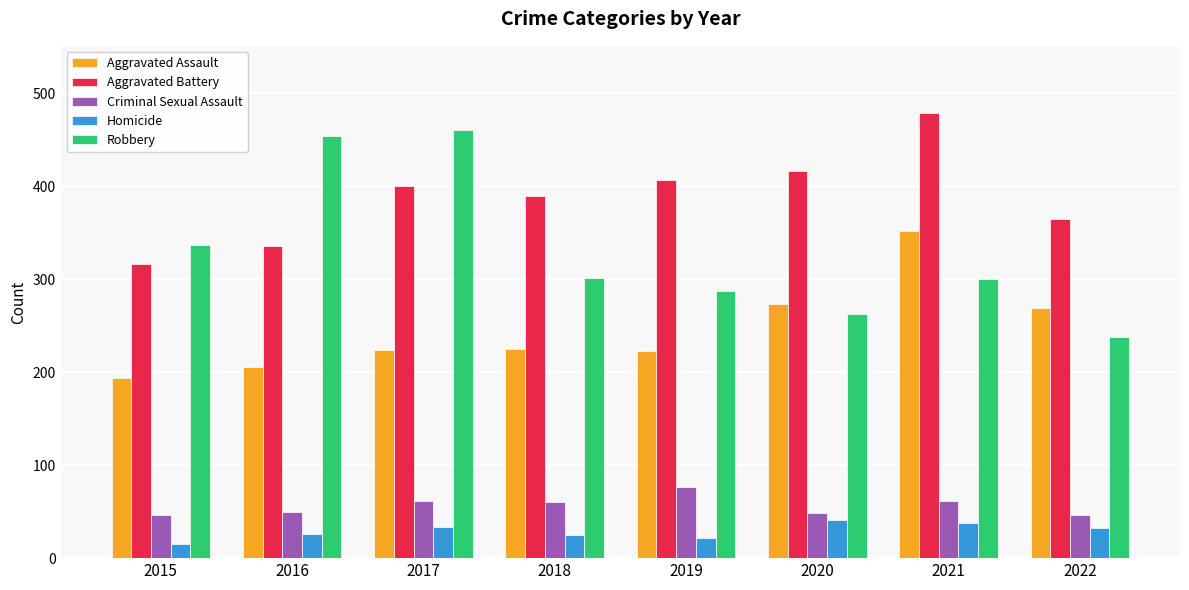

What is the difference between the Criminal Sexual Assault values at 2020 and 2021?

13